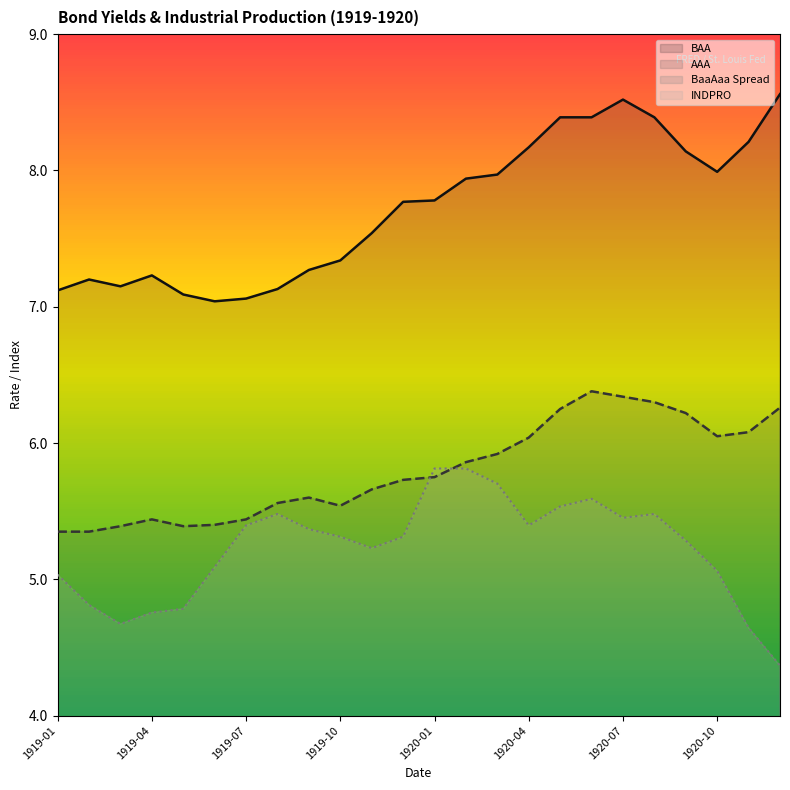

At which category is the sum across all series the highest?

1920-07